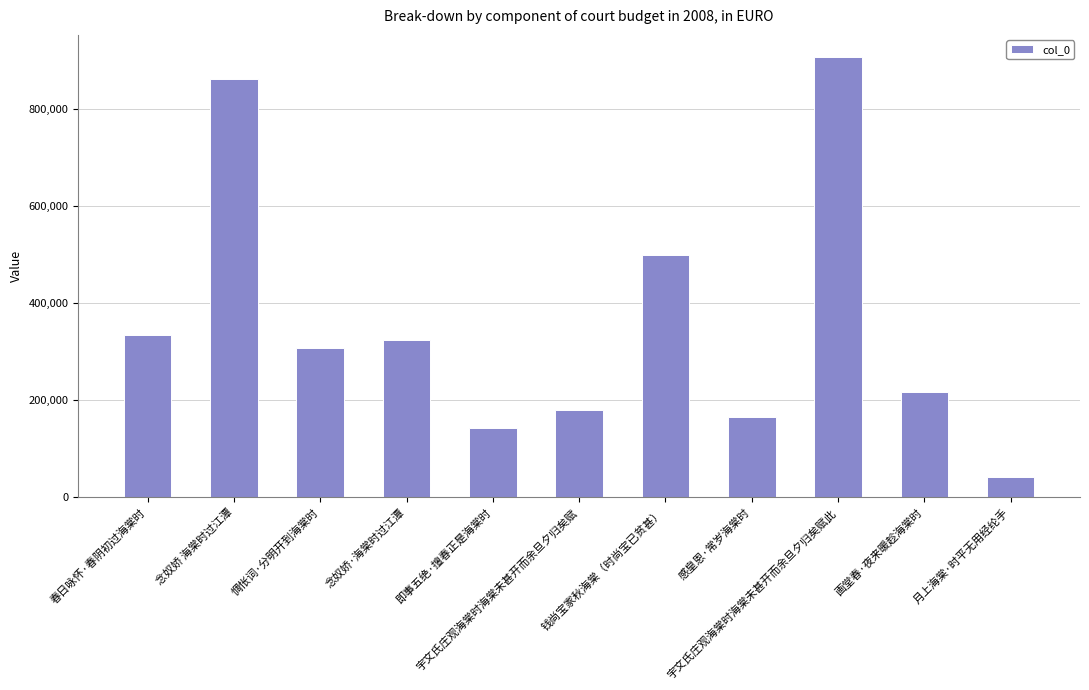

Approximately how many times larger is the value at 宇文氏庄观海棠时海棠未甚开而余旦夕归矣赋此 compared to 念奴娇·海棠时过江潭?

2.8